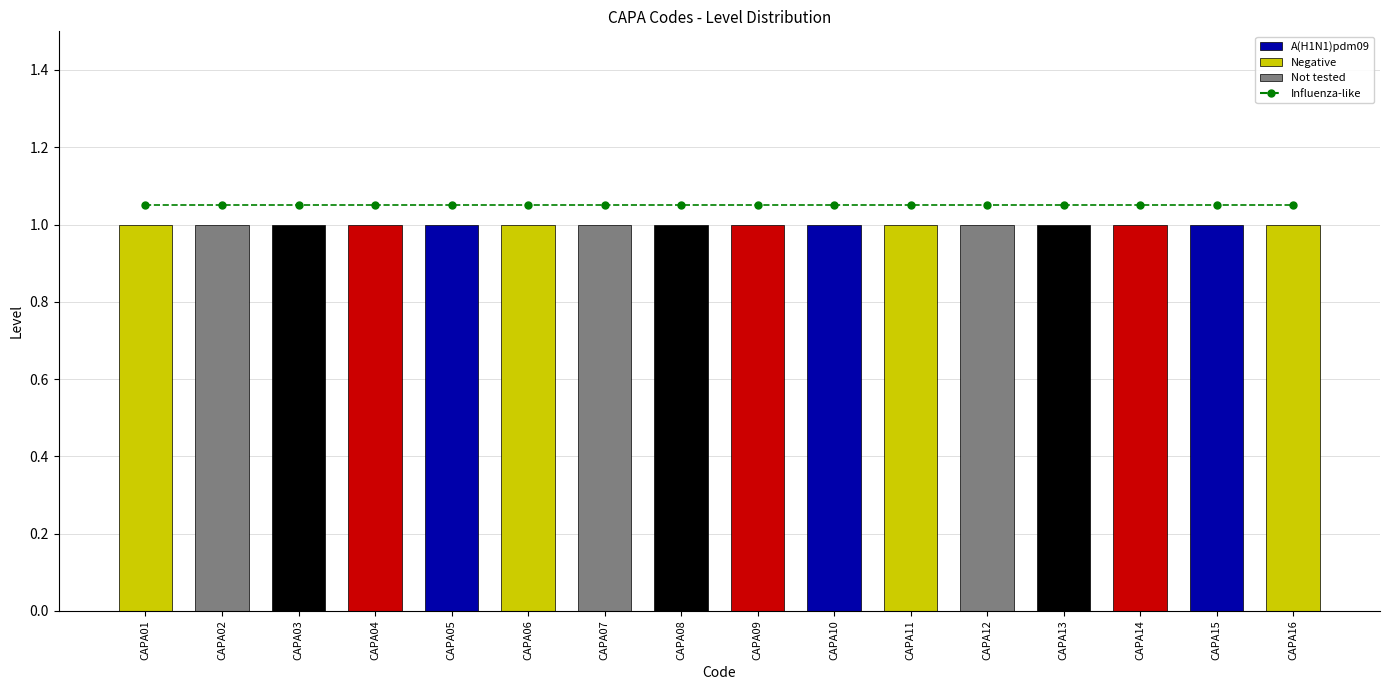

At which label does Influenza-like reach its minimum?

CAPA01